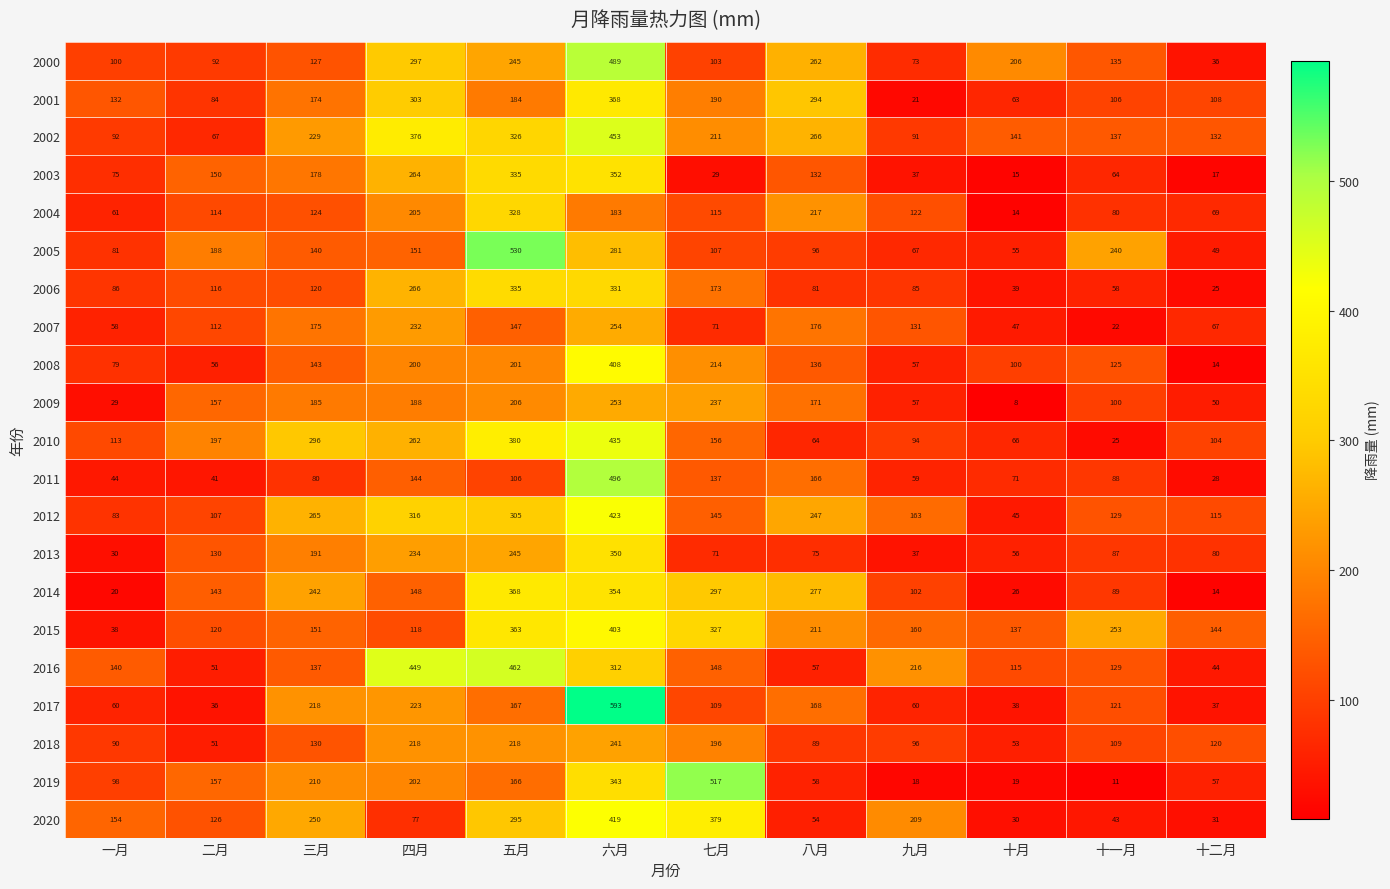

At which label does 2007 reach its peak?

六月